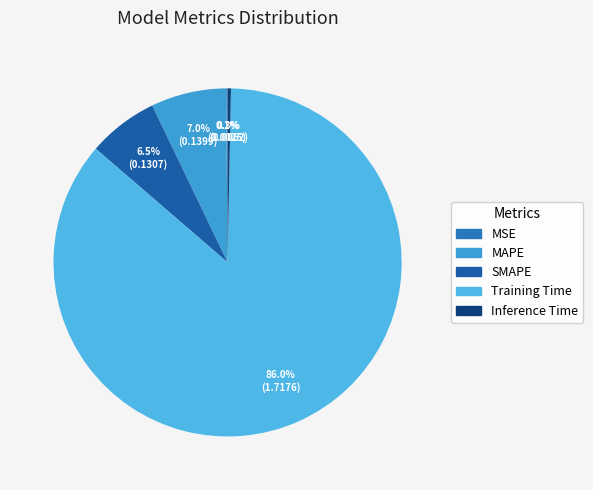

True or false: MAPE accounts for 1% of the total.

False